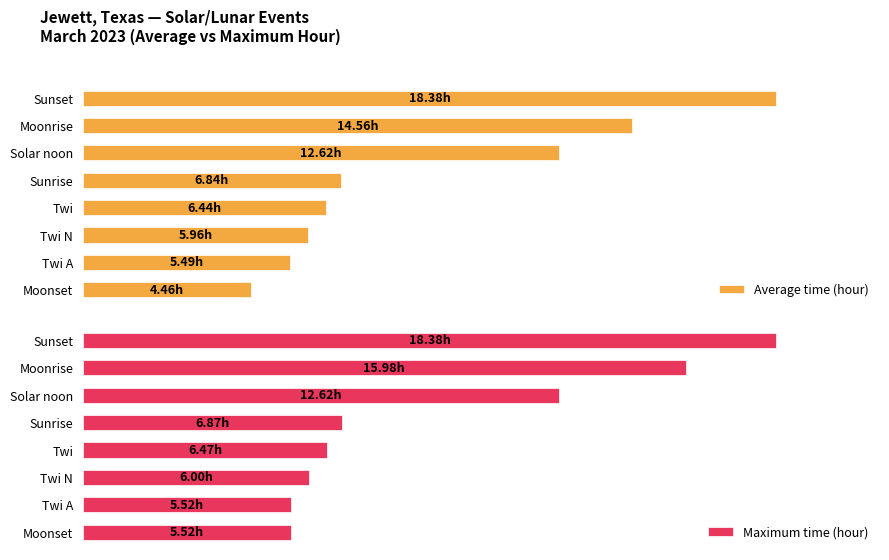

Is it true that Average time (hour) equals 4.5 at Moonset?

True